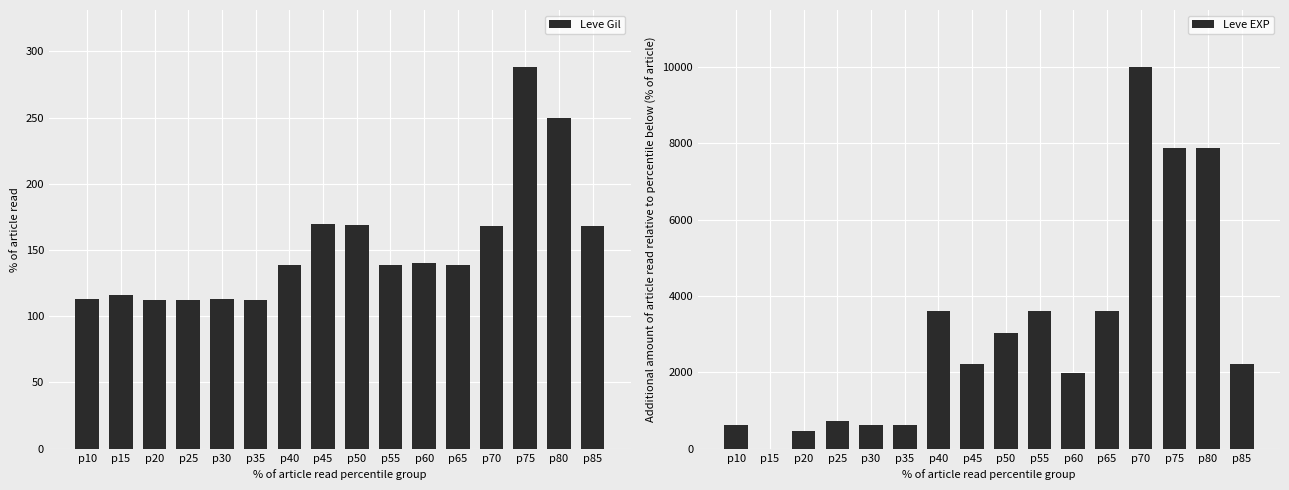

Which series changed the most between p25 and p45?

Leve EXP